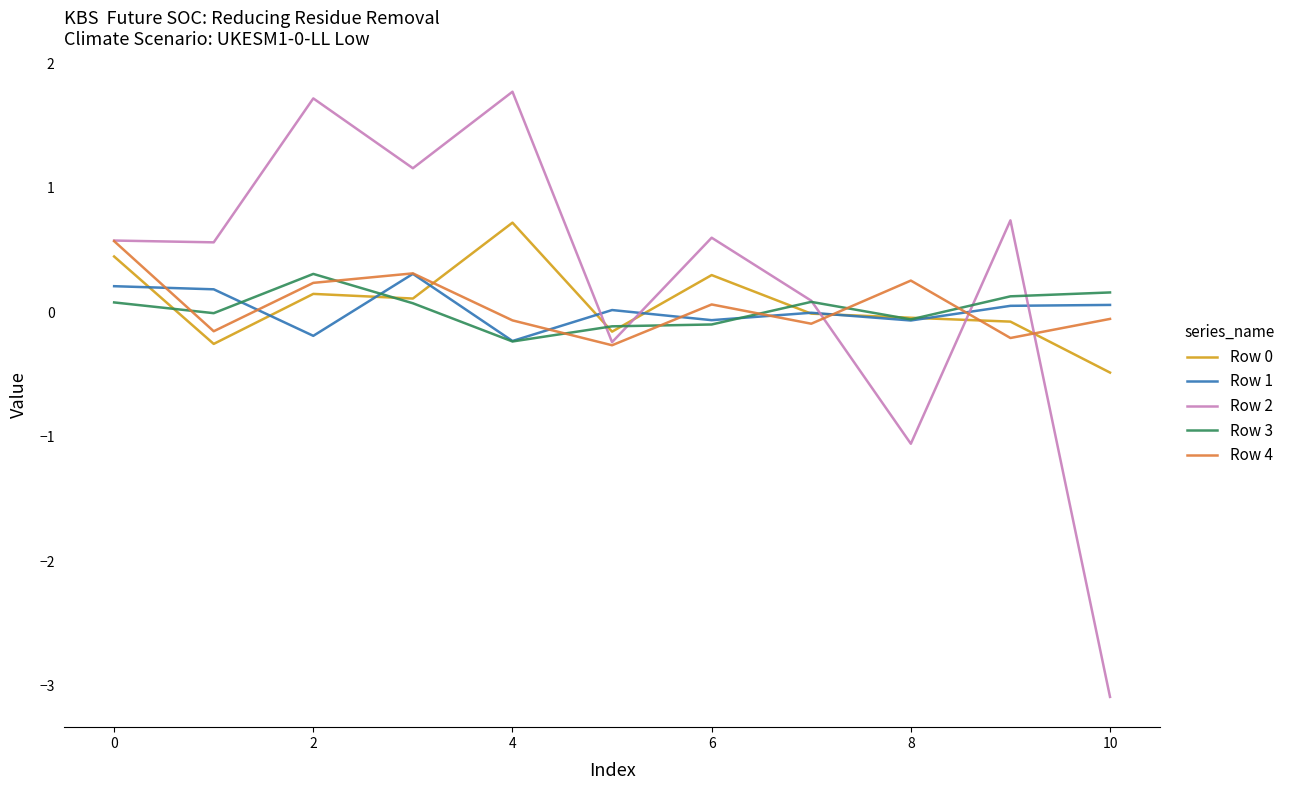

How many times do Row 4 and Row 3 cross each other?

7